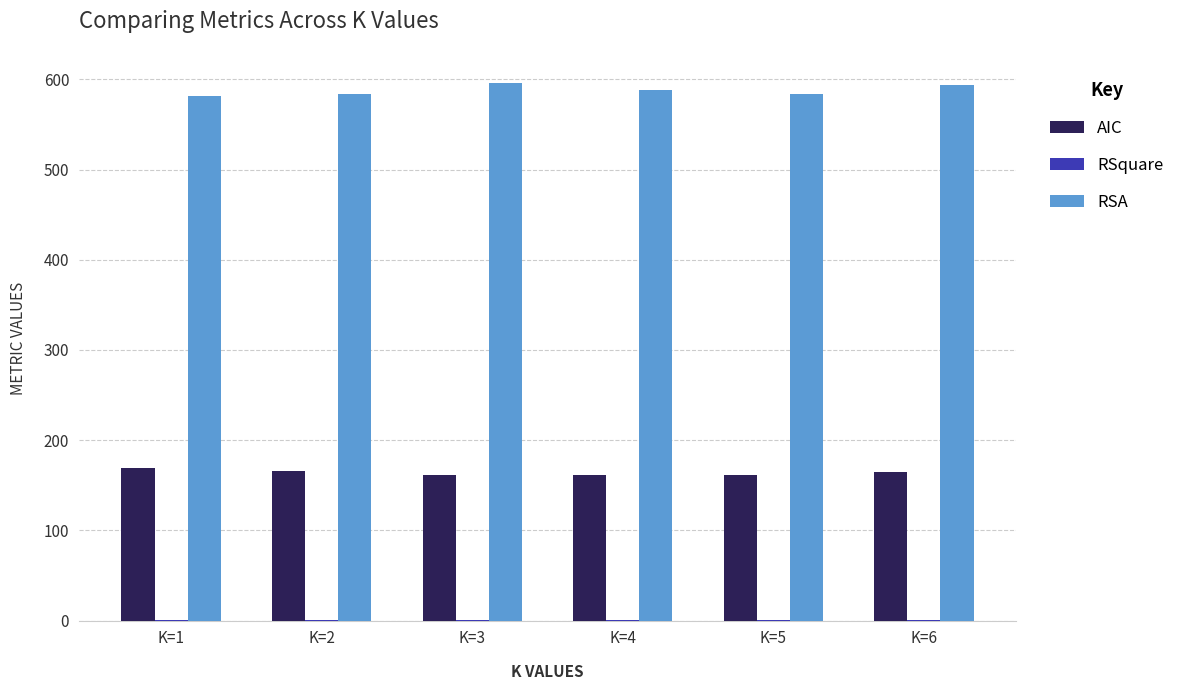

What is the maximum value for AIC?

169.6